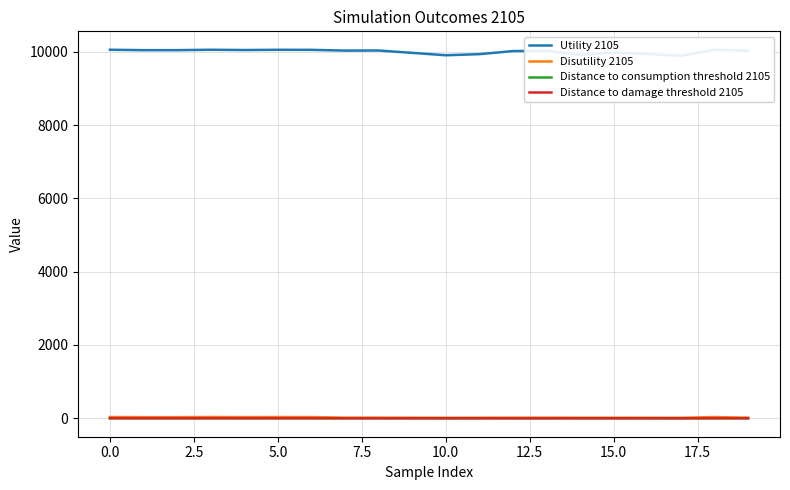

Which category has the highest value across all series?

5.0